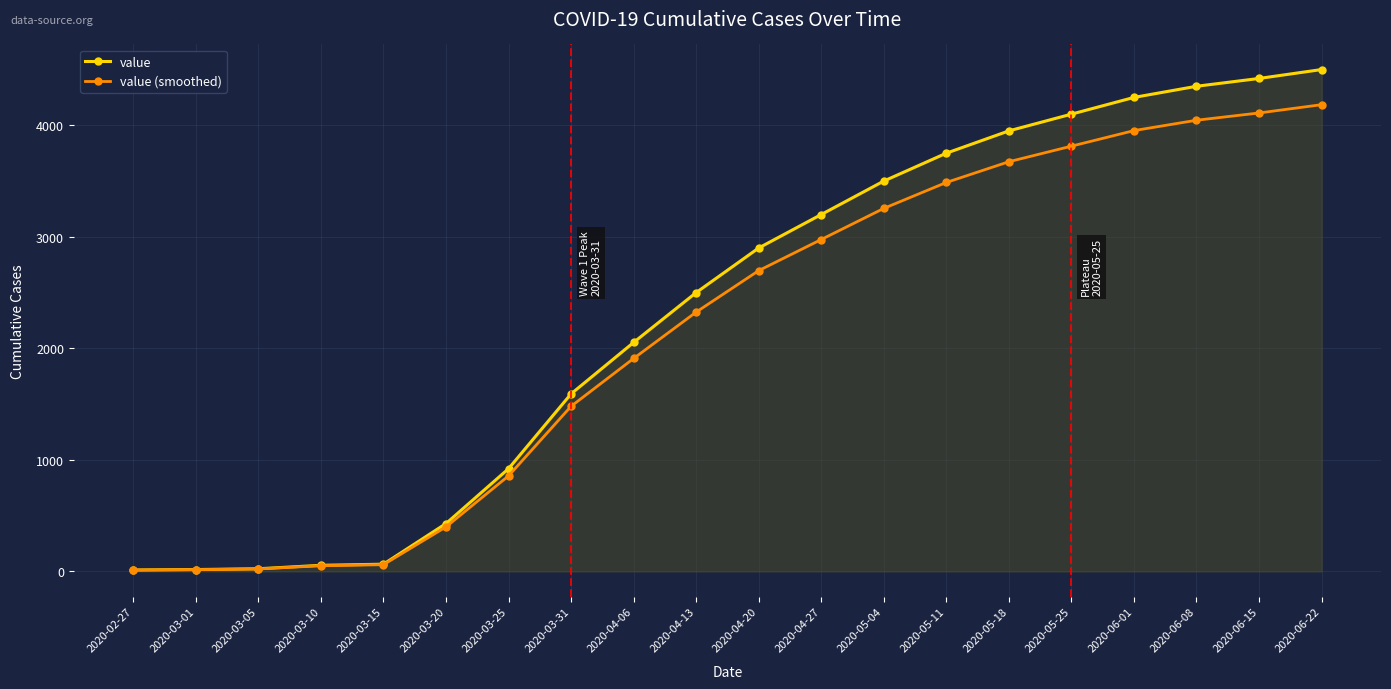

At which label is value closest to 2256?

2020-04-06